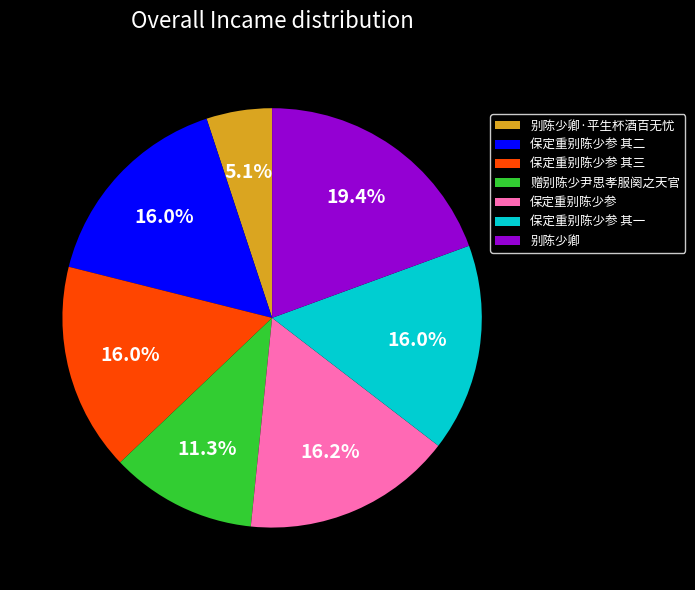

What percentage is NOT represented by 保定重别陈少参 其一?

84.0%